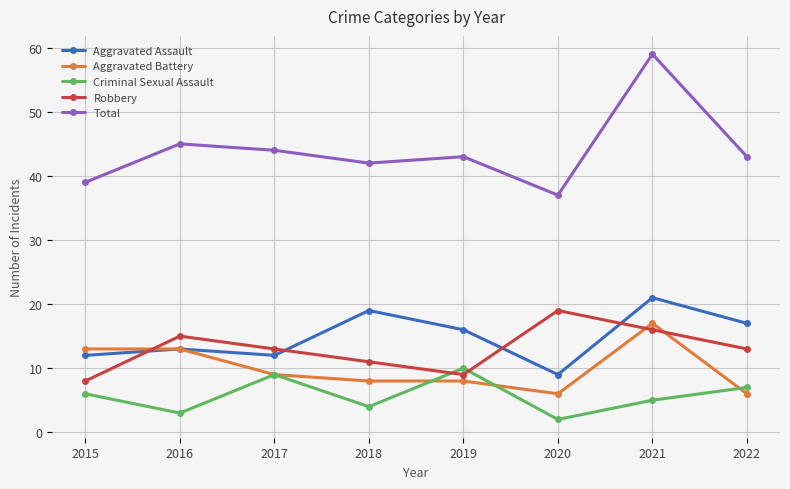

How many intersections are there between Aggravated Battery and Robbery?

3